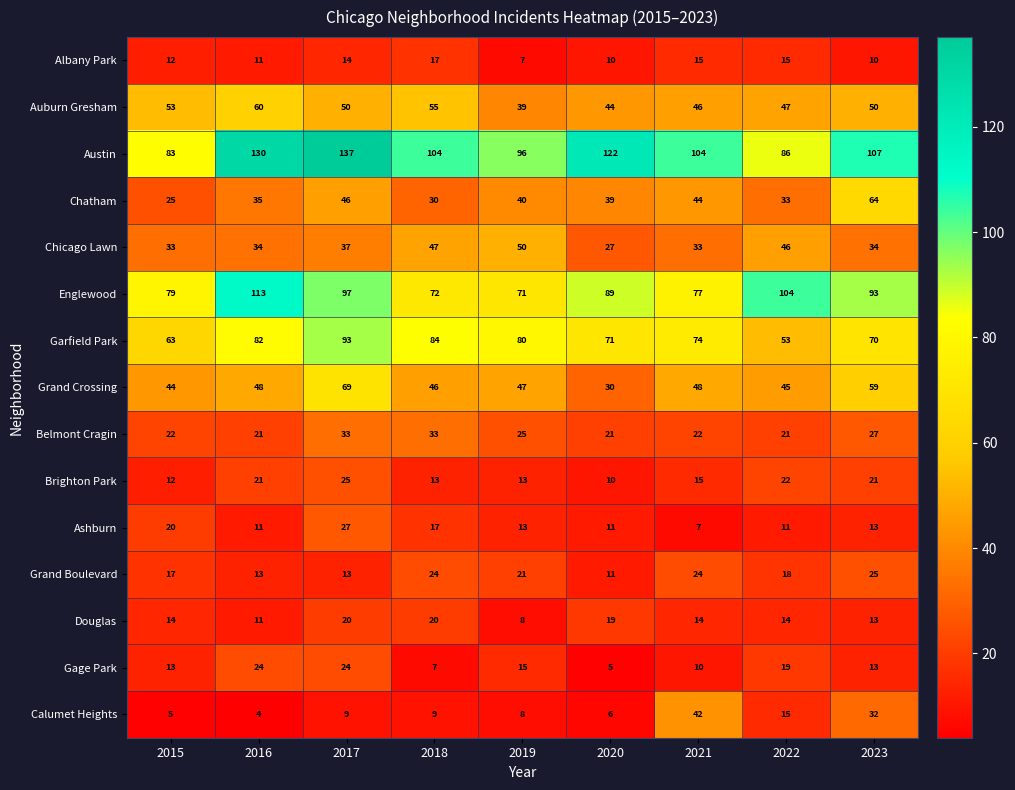

What is the spread (max minus min) of values at 2022?

93